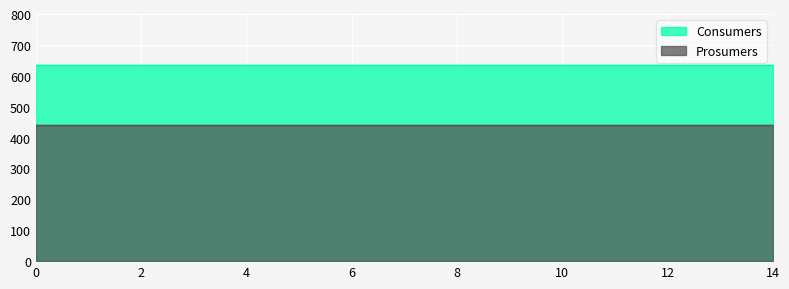

True or false: Prosumers and Consumers intersect in this chart.

False